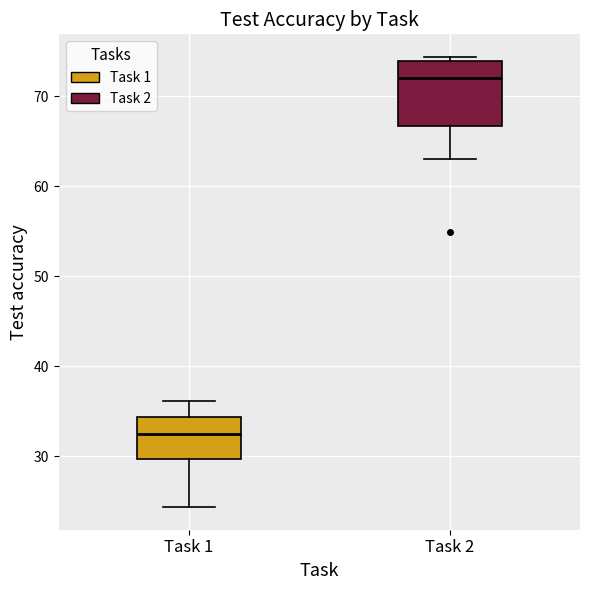

Which box's median line is the lowest?

Task 1